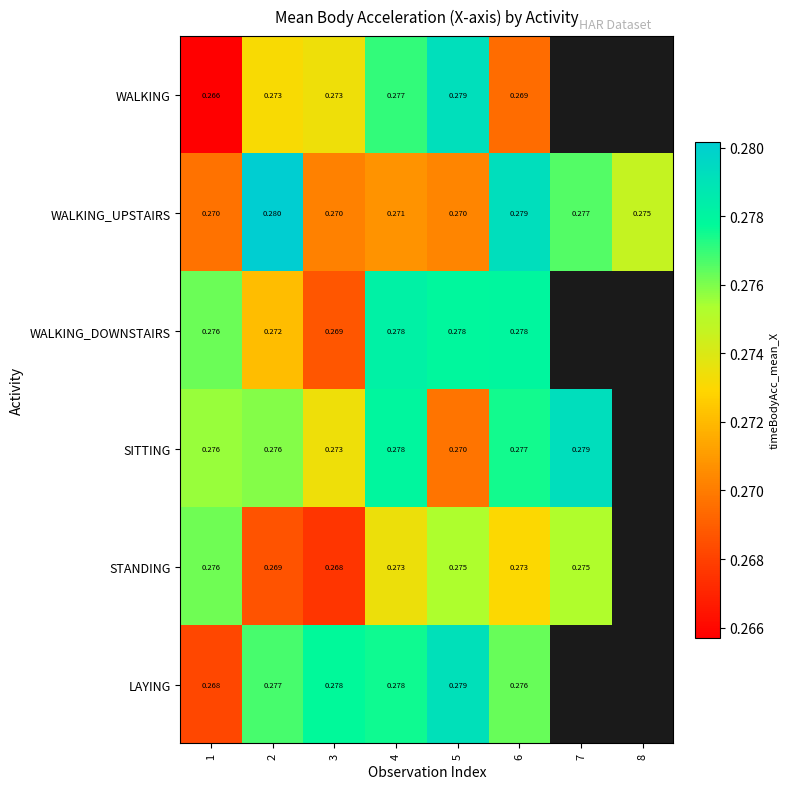

Which series changed the most between 2 and 4?

WALKING_UPSTAIRS